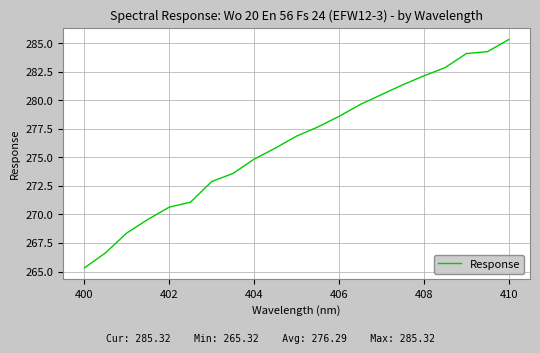

What is the smallest value displayed?

265.3